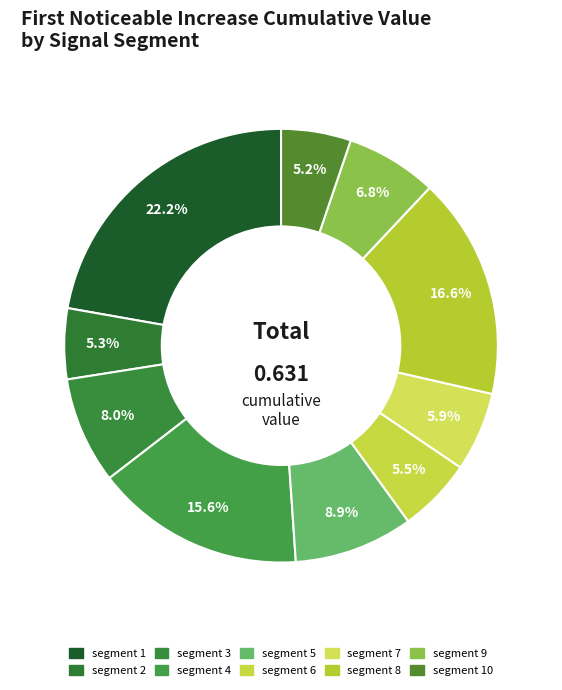

Count the number of slices in the pie.

10